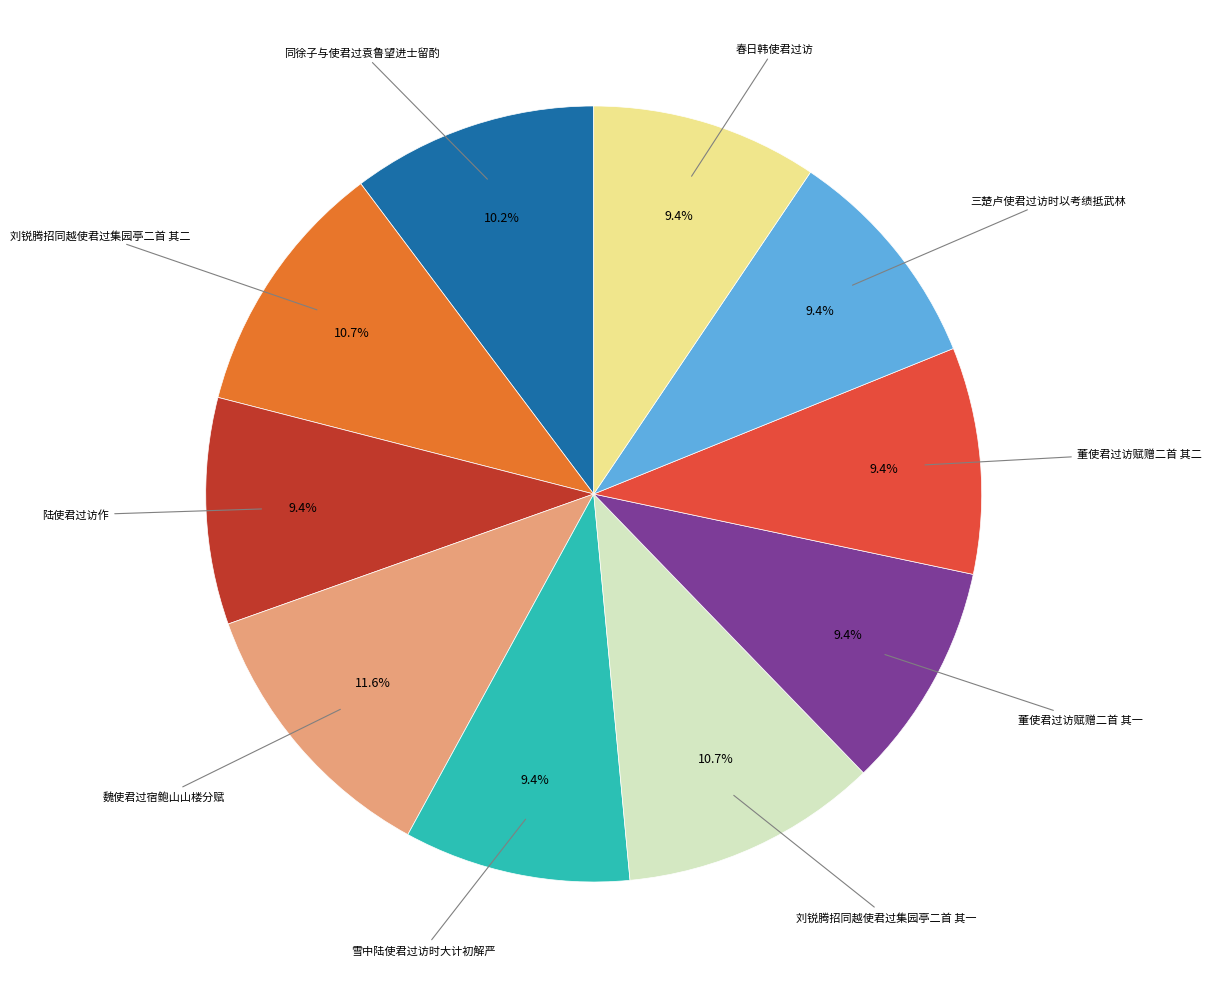

Is there any slice that represents more than half of the pie?

No